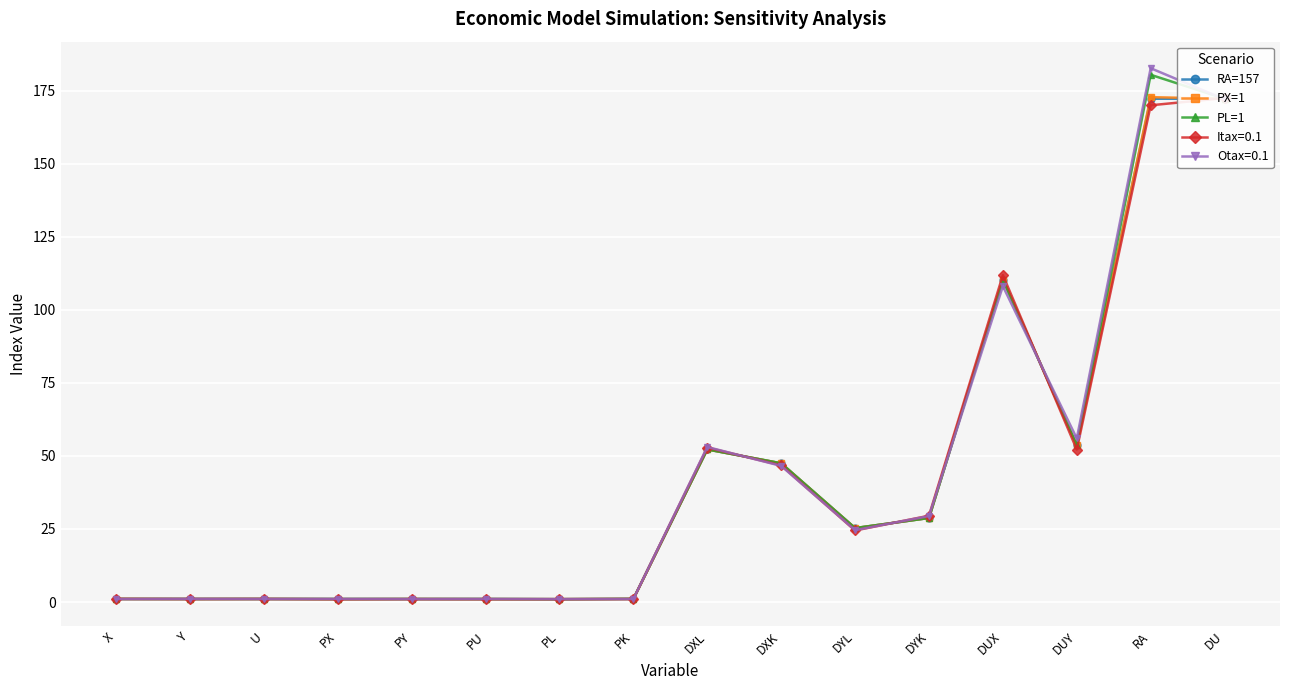

At which category does PL=1 reach its first local valley?

Y